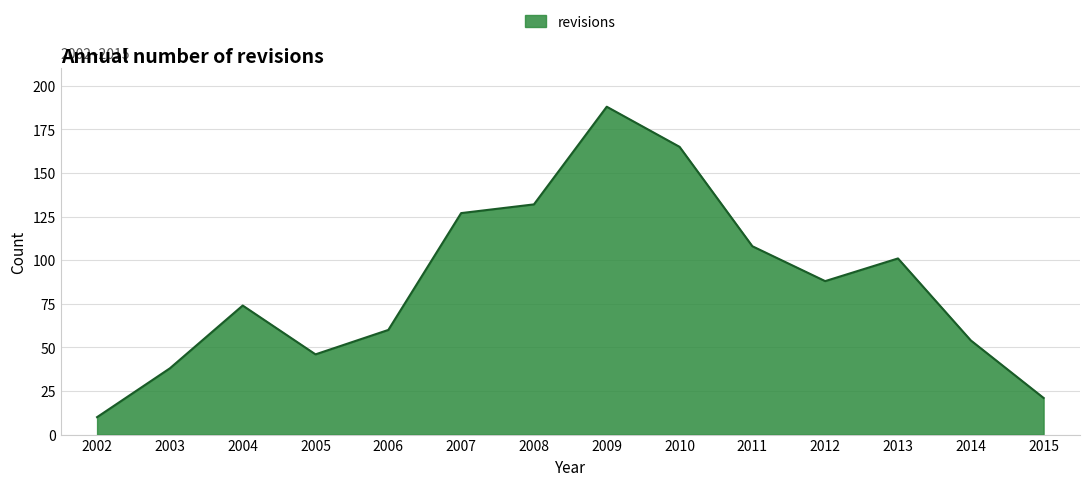

What is the minimum value shown in the chart?

10